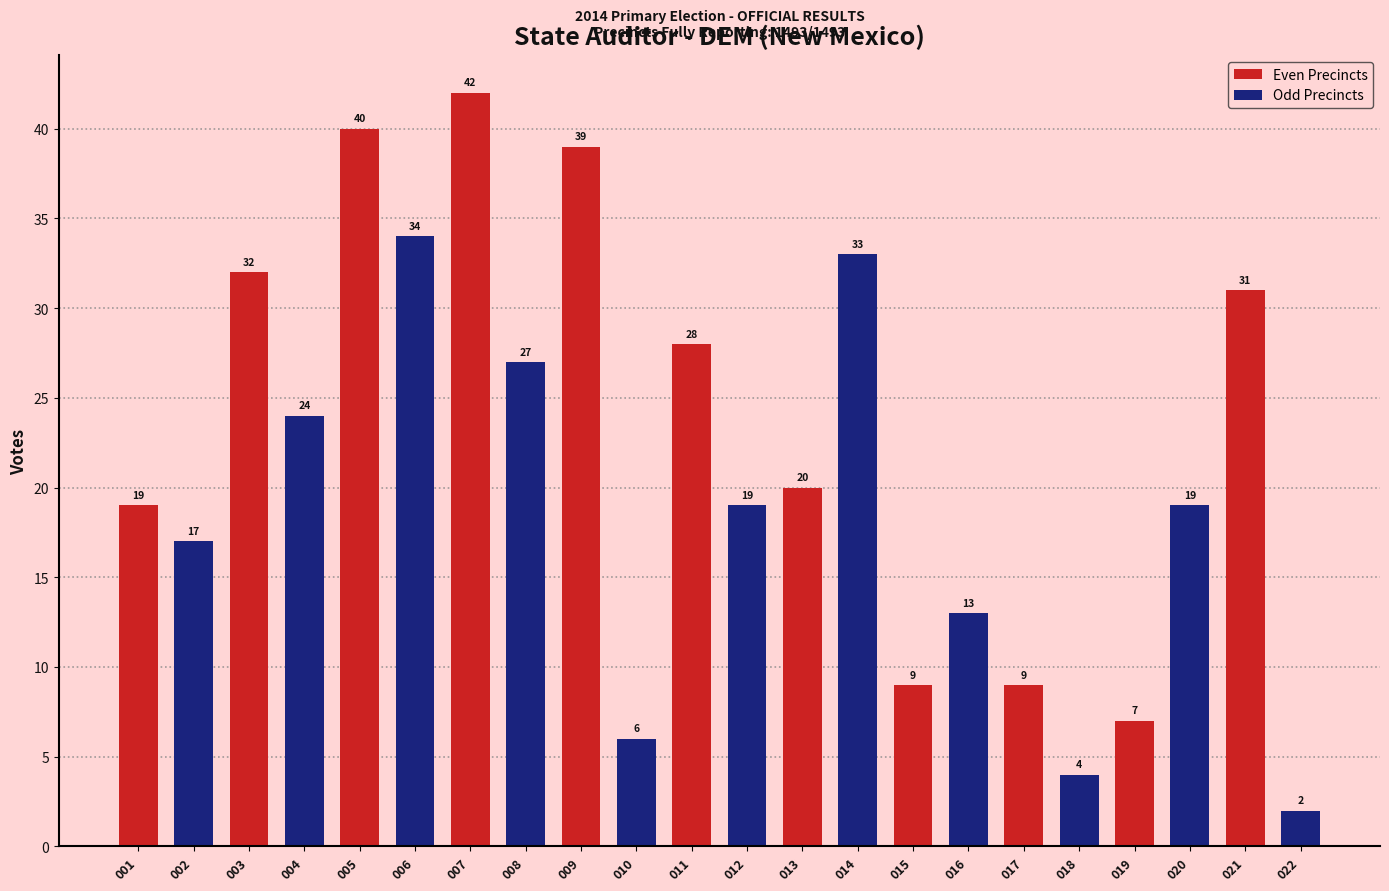

Count the number of data series in this chart.

1